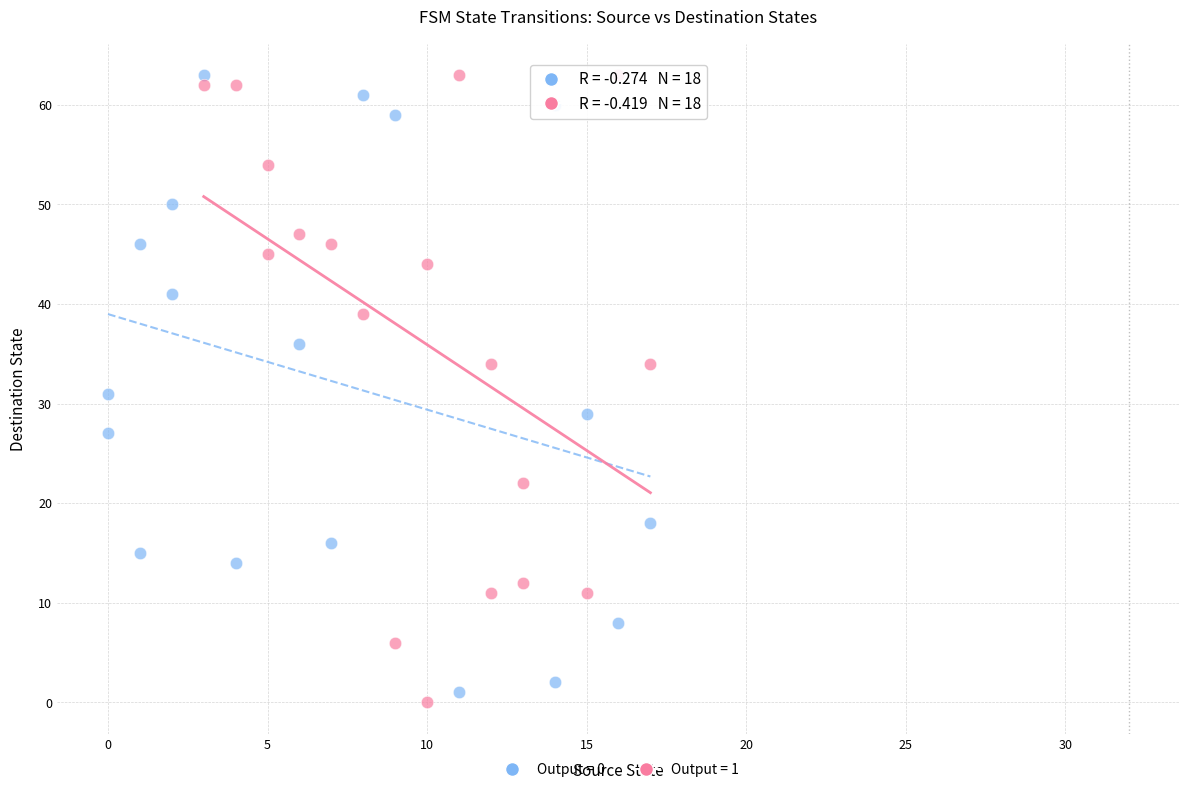

What are all the series names shown in the legend?

Output = 0, Output = 1